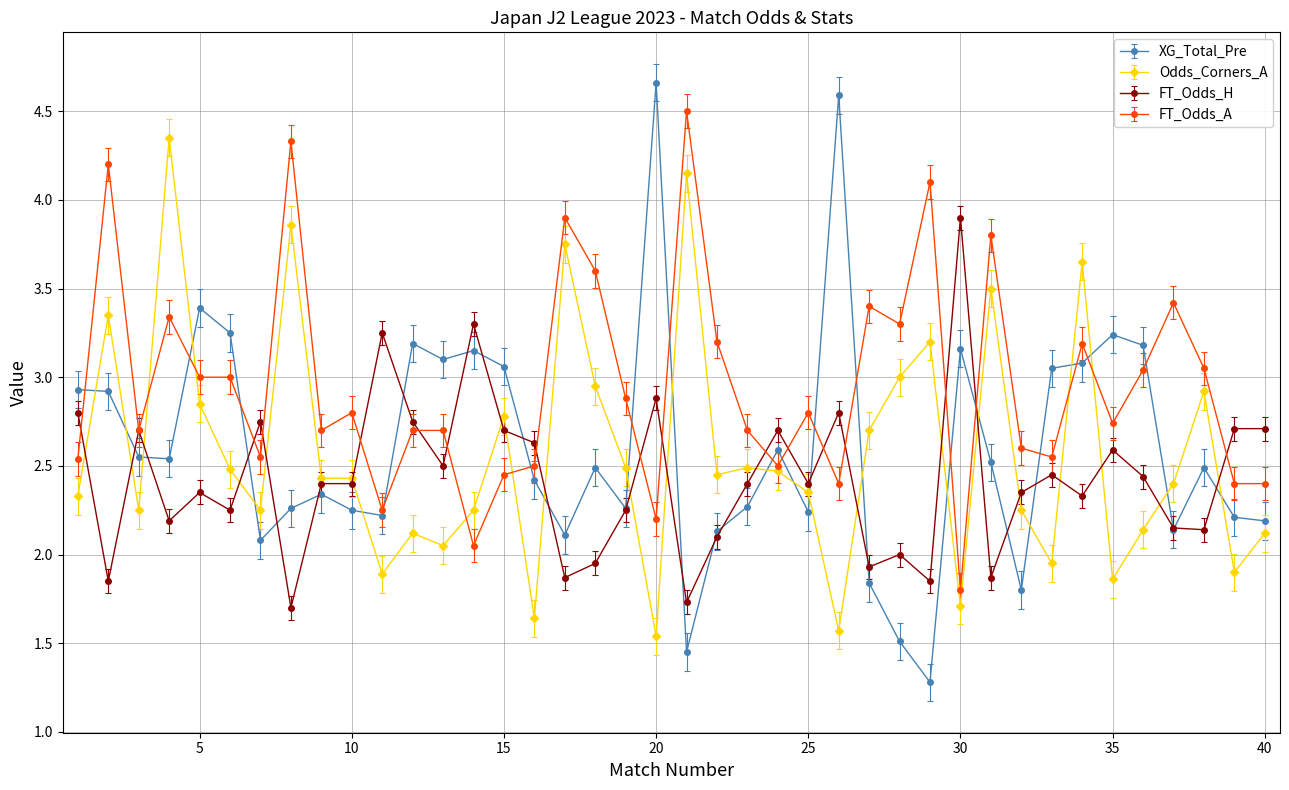

True or false: XG_Total_Pre and Odds_Corners_A cross at least once.

True